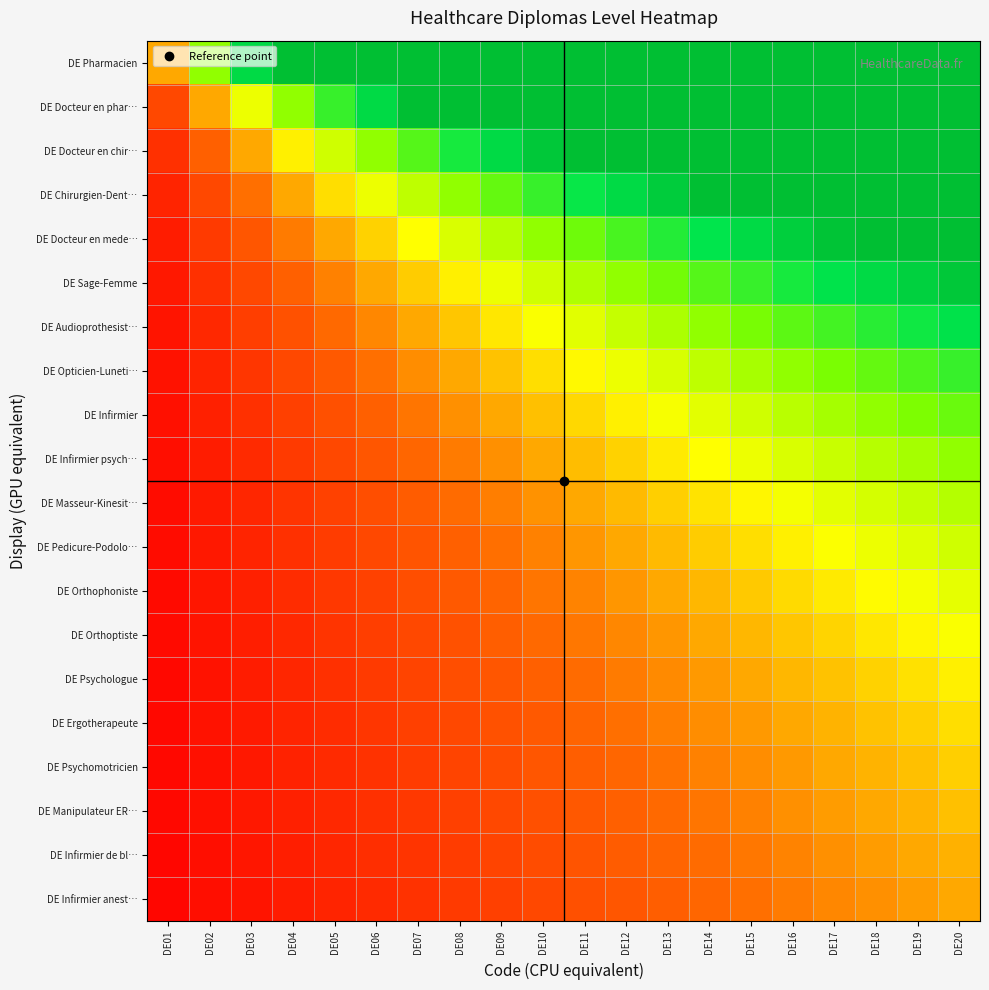

Rank the series by their maximum value, from lowest to highest.

DE Infirmier anest…, DE Infirmier de bl…, DE Manipulateur ER…, DE Psychomotricien, DE Ergotherapeute, DE Psychologue, DE Orthoptiste, DE Orthophoniste, DE Pedicure-Podolo…, DE Masseur-Kinesit…, DE Infirmier psych…, DE Infirmier, DE Opticien-Luneti…, DE Audioprothesist…, DE Sage-Femme, DE Docteur en mede…, DE Chirurgien-Dent…, DE Docteur en chir…, DE Docteur en phar…, DE Pharmacien